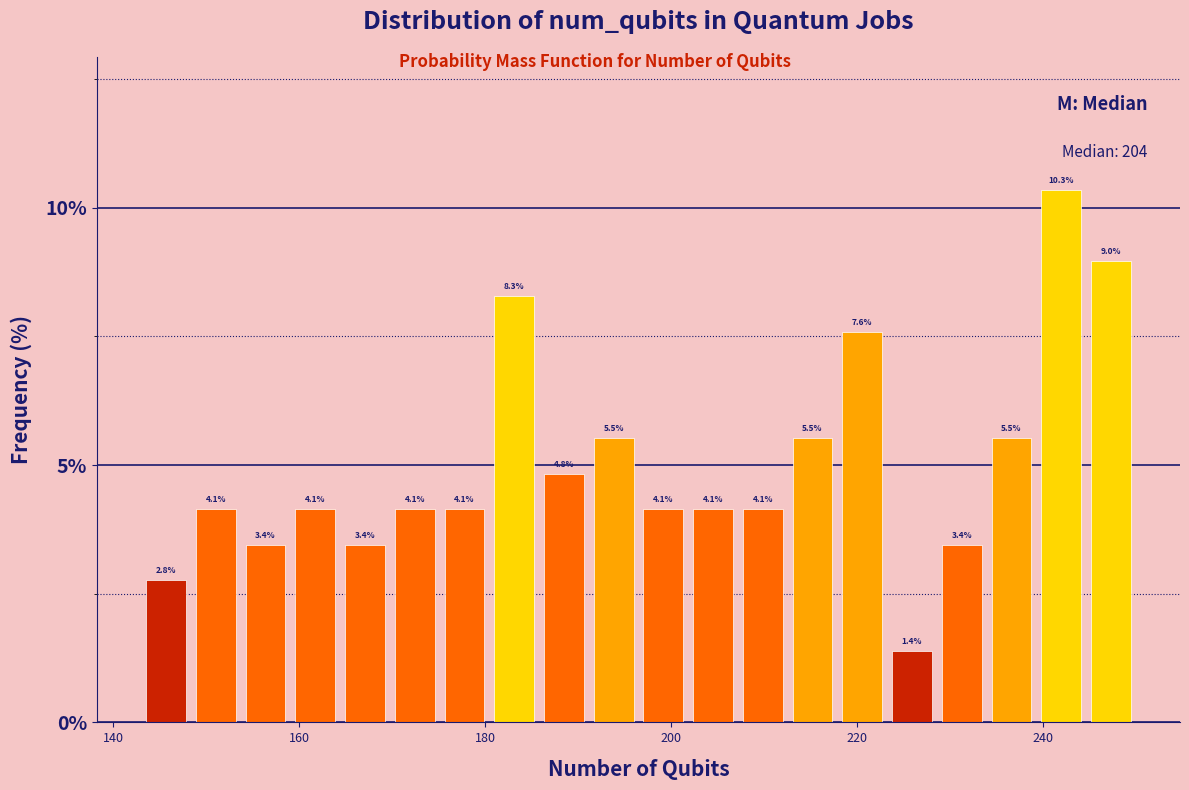

Around what value on the x-axis is the tallest bar? Give the approximate position of its centre, as read against the axis.

242